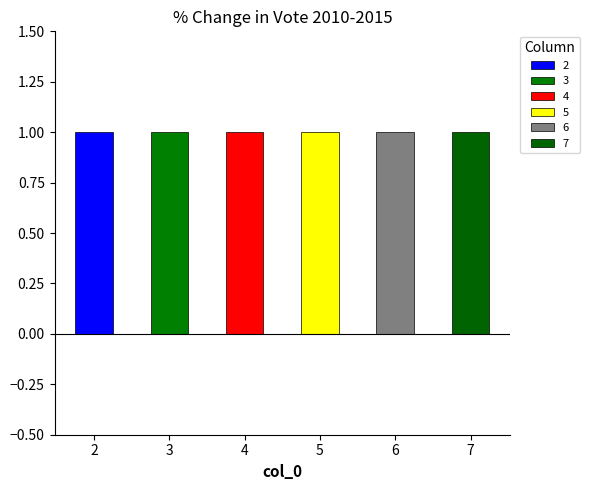

Rank the series at 4 from lowest to highest value.

2, 3, 4, 5, 6, 7